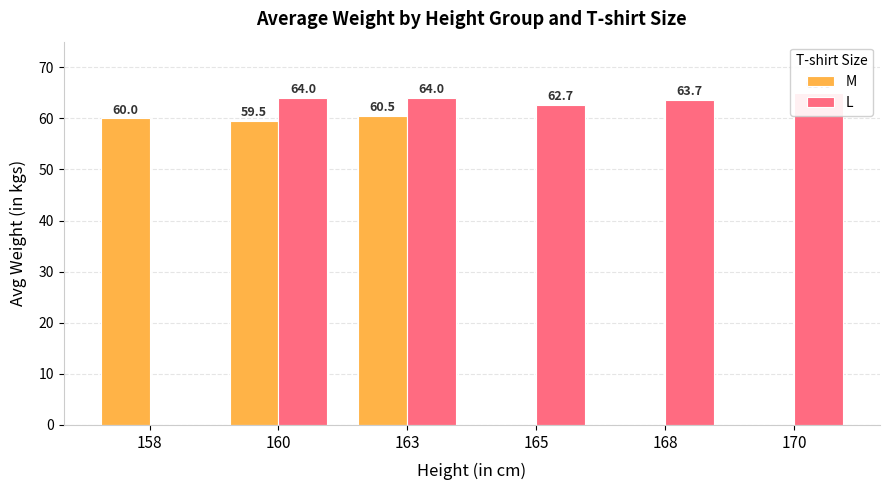

Where does the M series first go above 59?

158